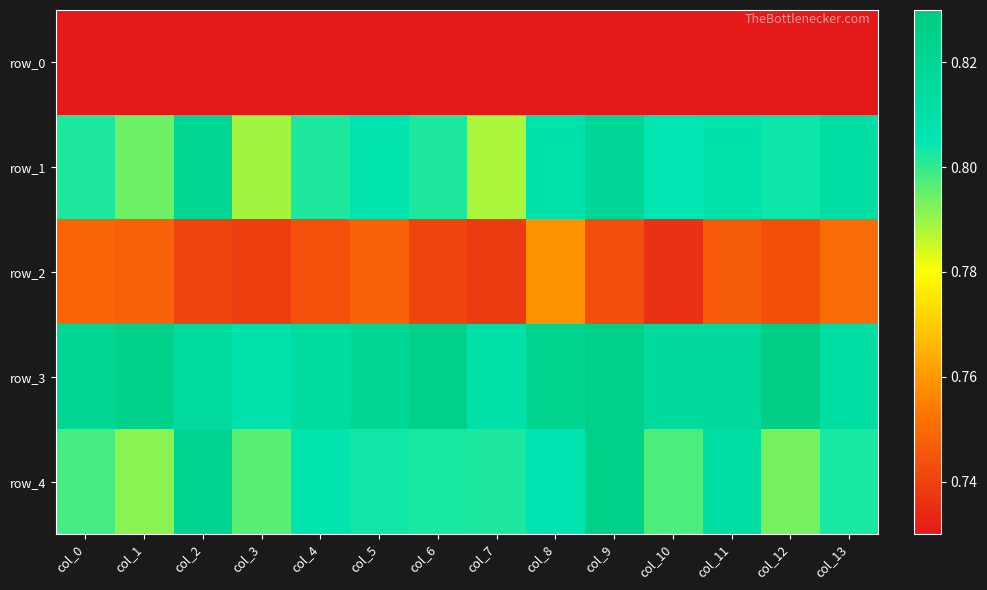

Between col_3 and col_11, which is larger?

col_3